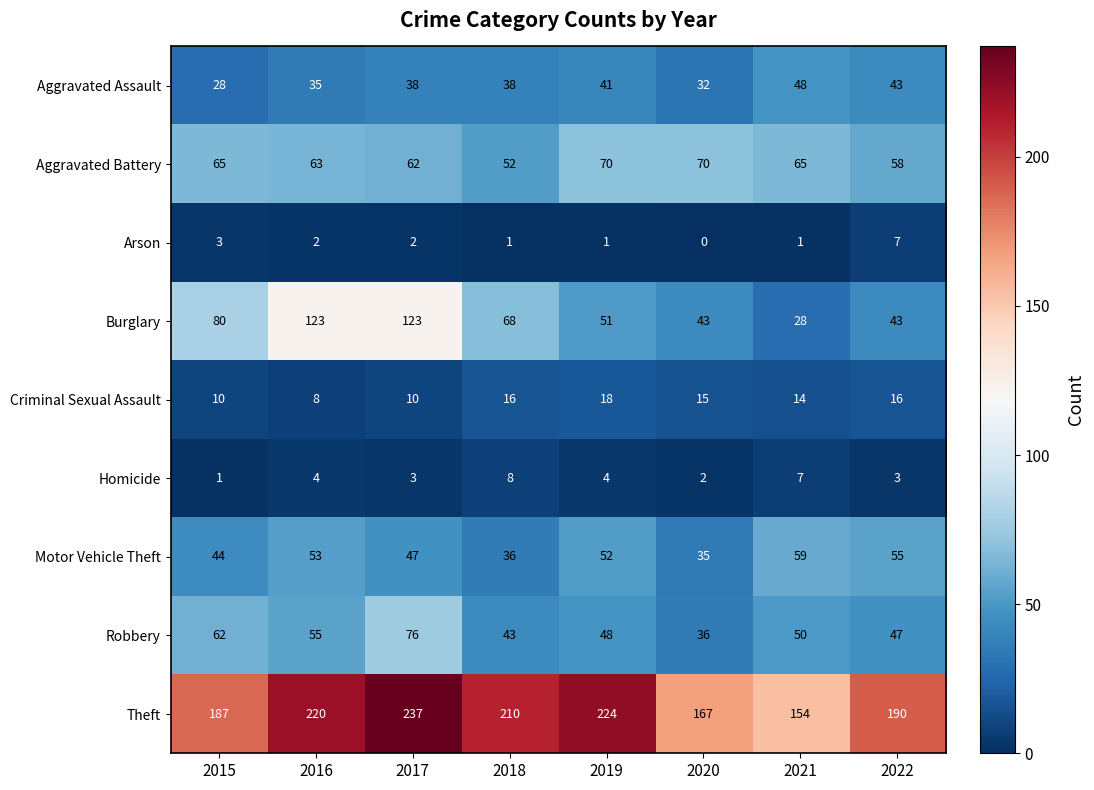

What is the difference between the highest and lowest values at 2016?

218